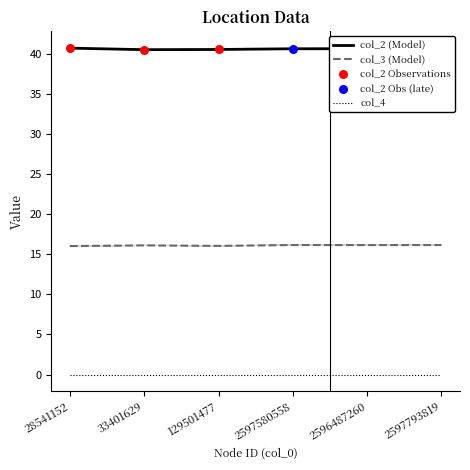

Which series contains the highest Y value?

col_2